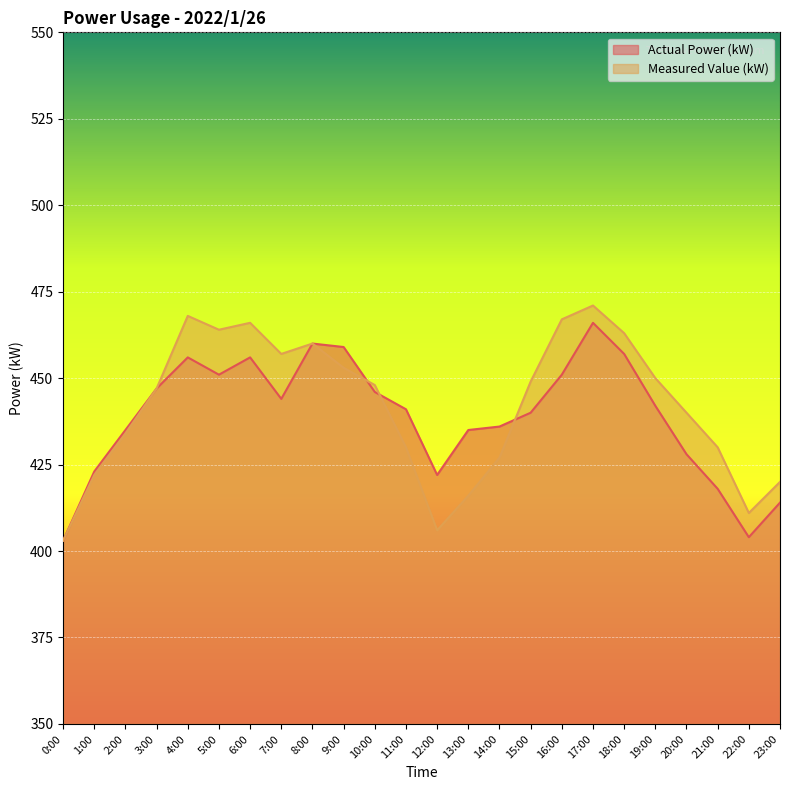

Is it true that Actual Power (kW) equals 428 at 20:00?

True